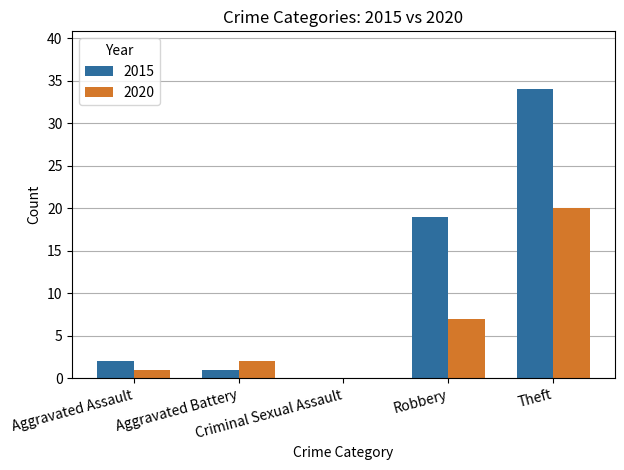

Which series has the largest total across all categories?

2015